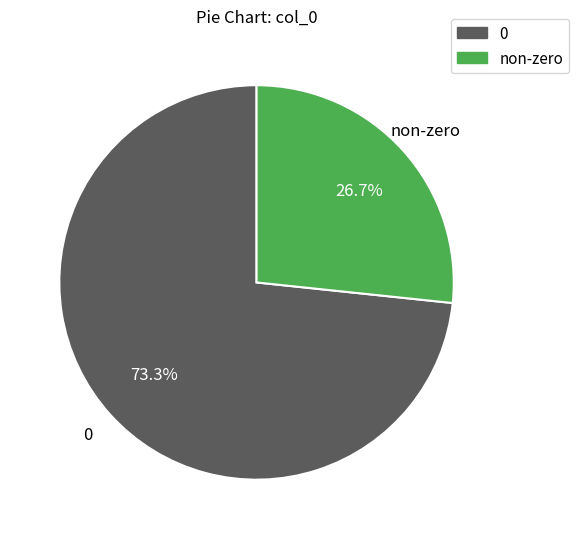

Is there any slice that represents more than half of the pie?

Yes